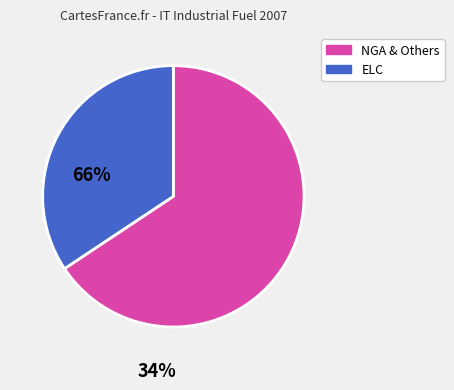

What is the largest slice in the pie chart?

NGA & Others